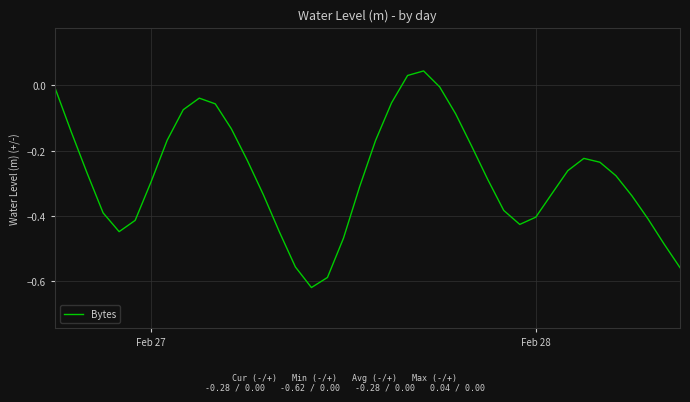

What is the difference between the maximum and minimum values?

0.7